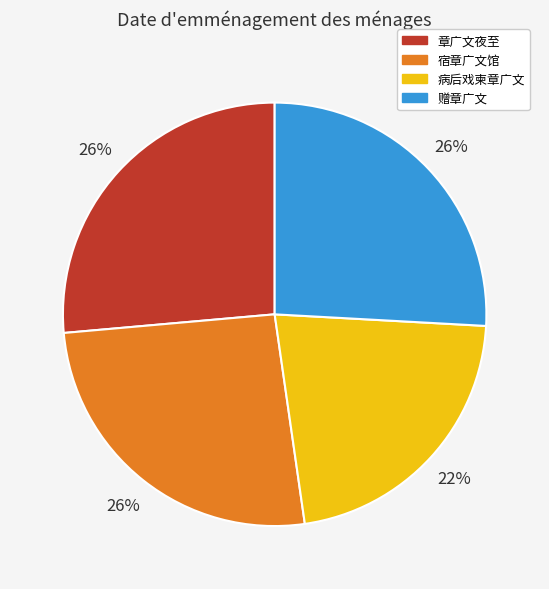

Is the sum of 病后戏柬章广文 and 赠章广文 greater than half?

No